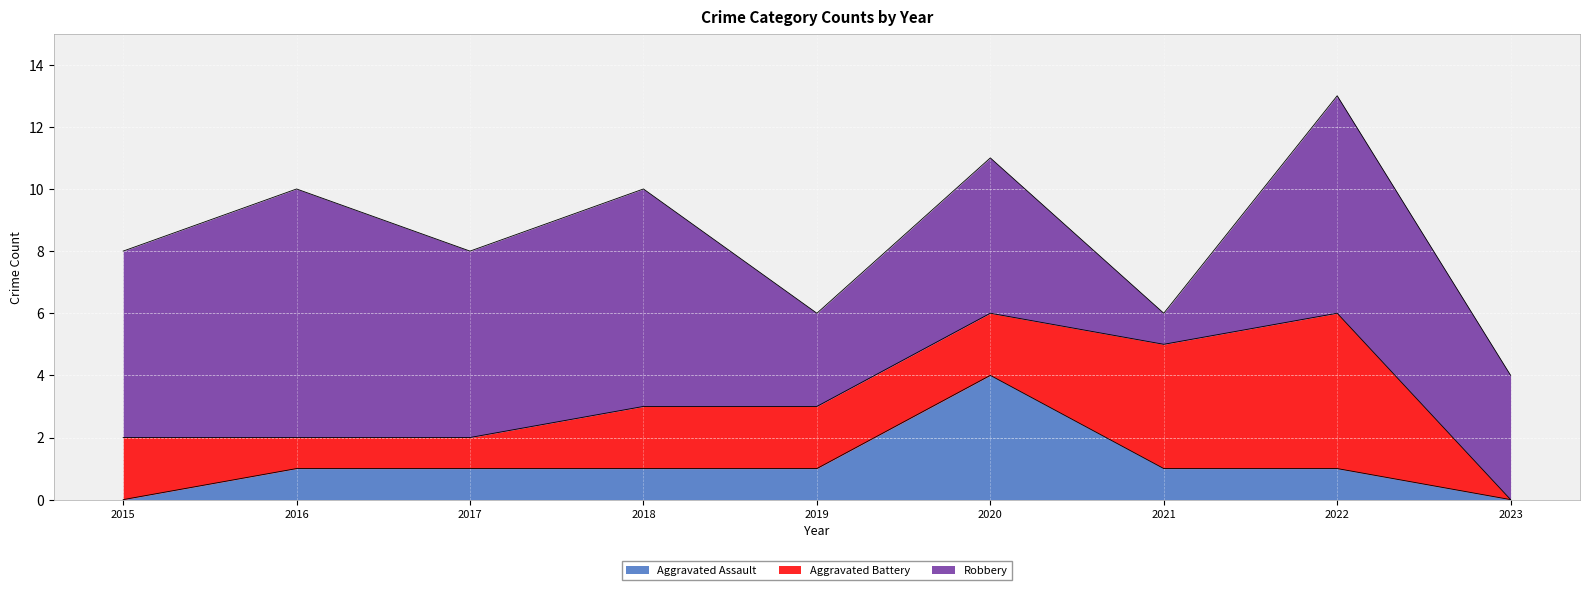

The value of Robbery at 2016 is 8. True or false?

True